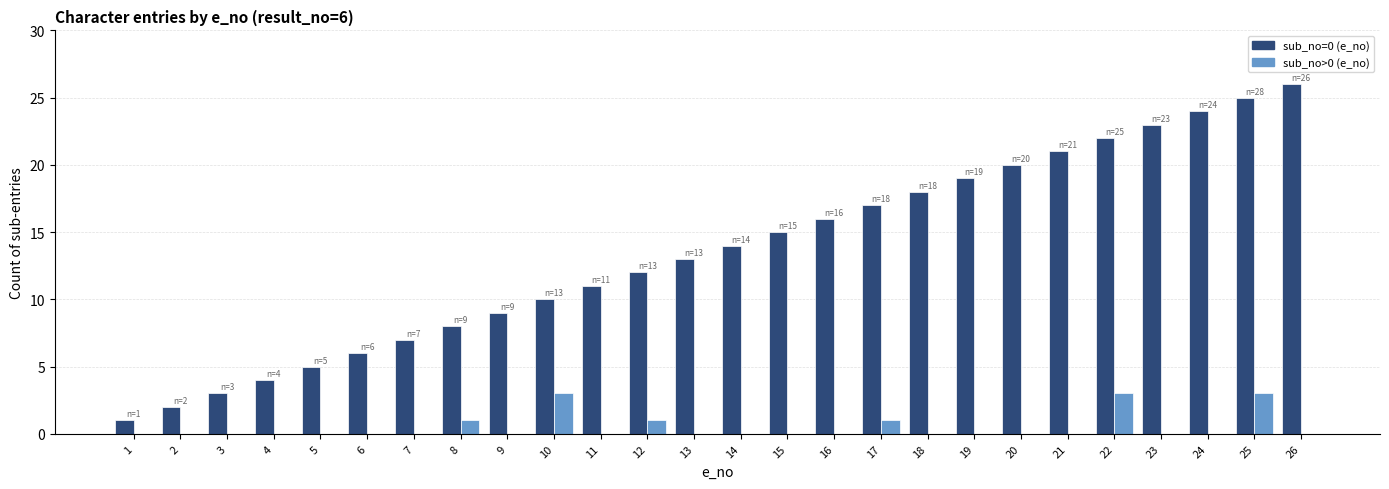

Is the value of sub_no>0 (e_no) at 1 greater than the value of sub_no=0 (e_no) at 2?

No